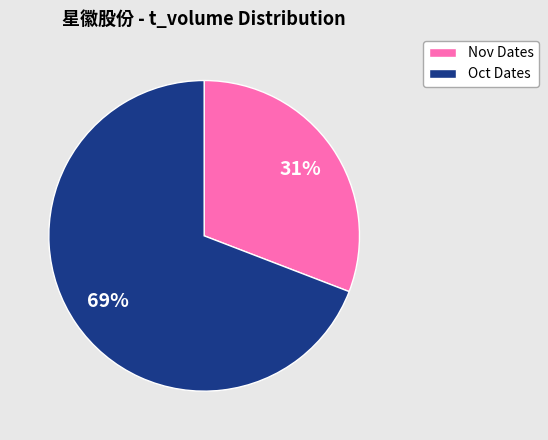

Is there a majority slice in this chart?

Yes